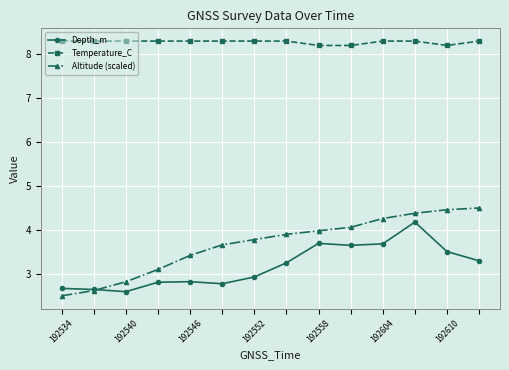

Count the Temperature_C values in the range 8 to 9.

14